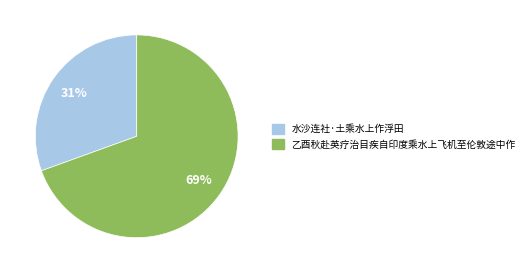

Rank the categories by value from highest to lowest.

乙酉秋赴英疗治目疾自印度乘水上飞机至伦敦途中作, 水沙连社·土乘水上作浮田